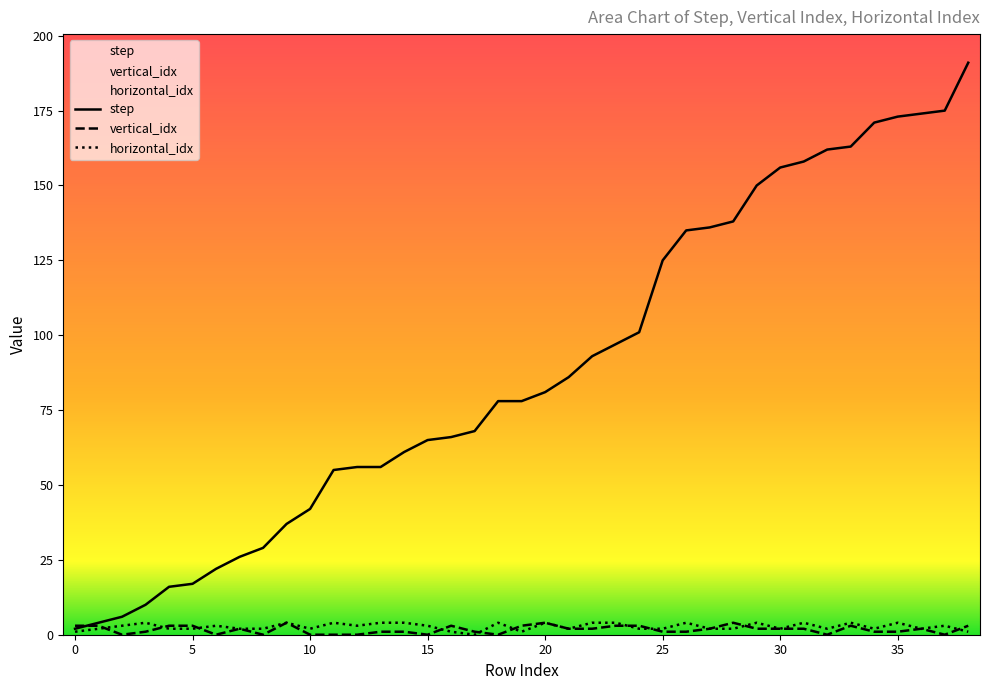

Which series has the largest range (max minus min)?

step